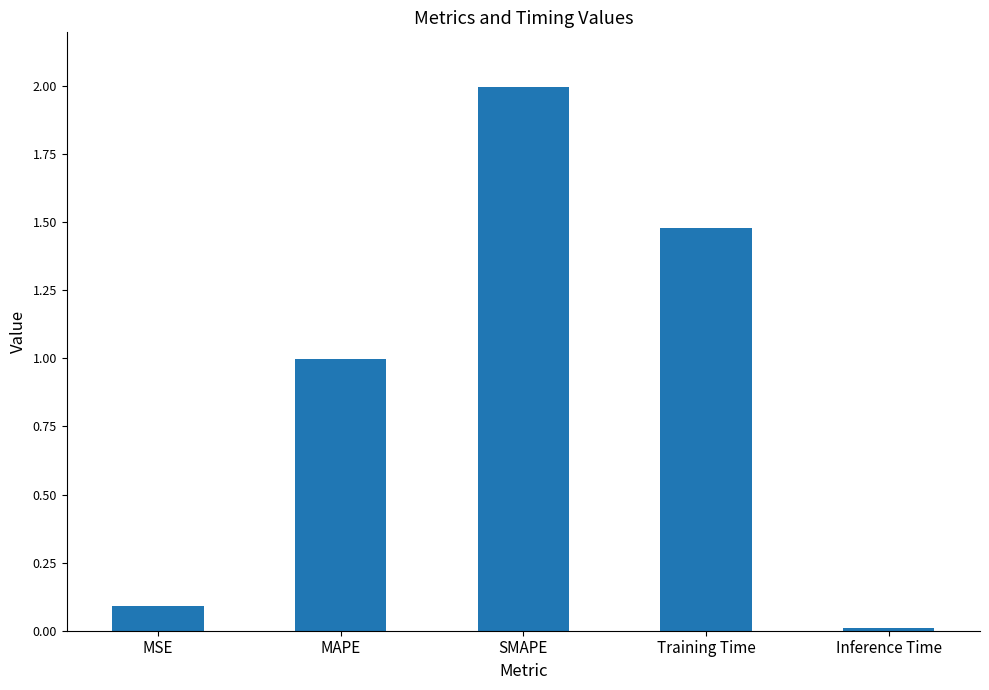

What is the label of the 3rd bar from the right?

SMAPE